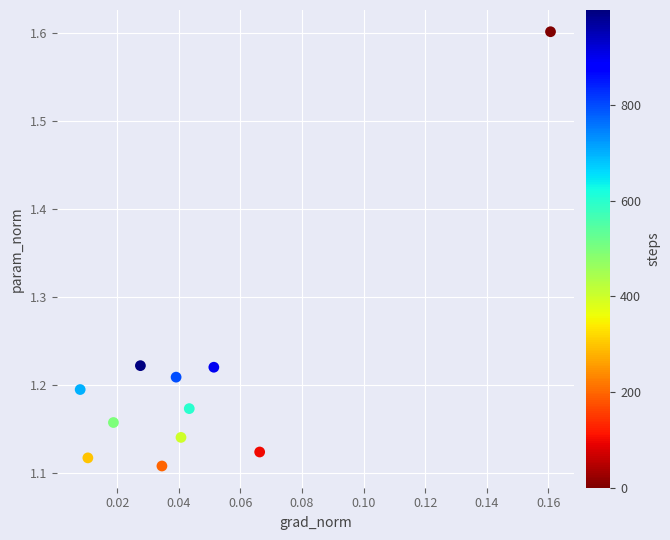

What is the range of Y values (max minus min)?

0.5